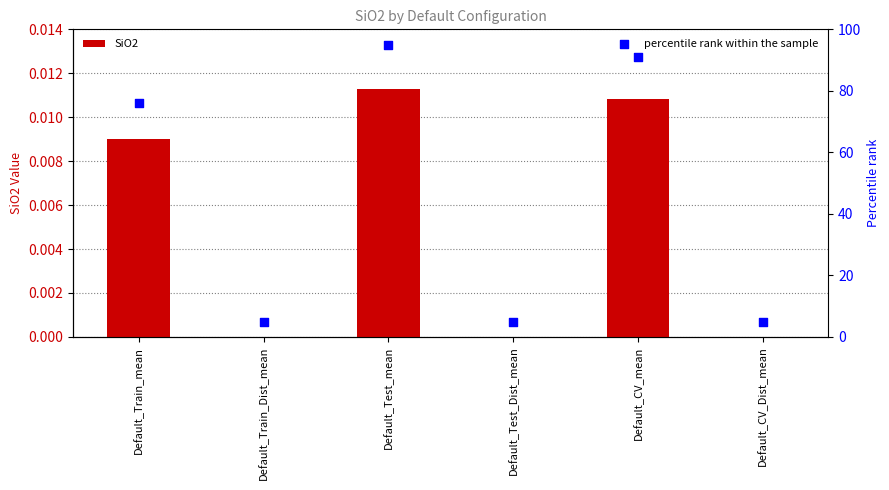

Which series has the largest Y range (max minus min)?

percentile rank within the sample